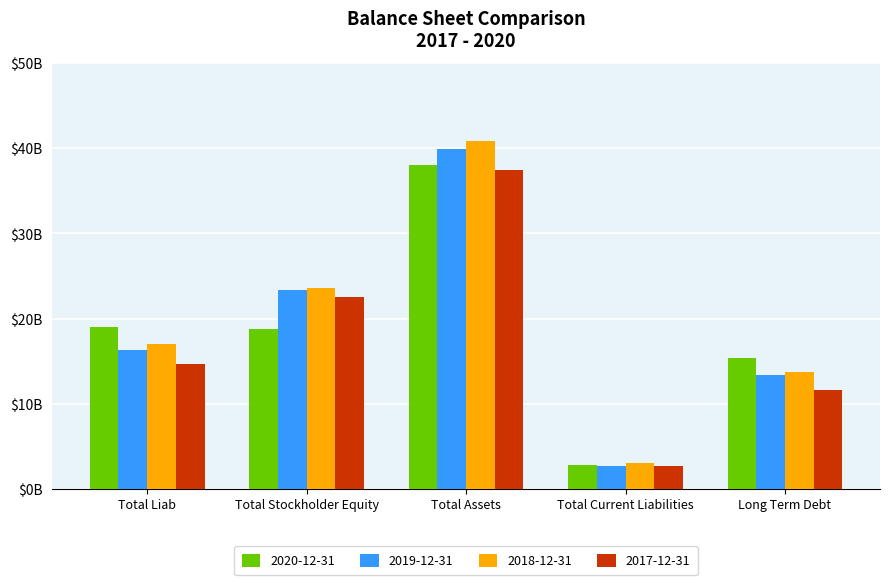

At how many categories does at least one series exceed 10921624859?

4